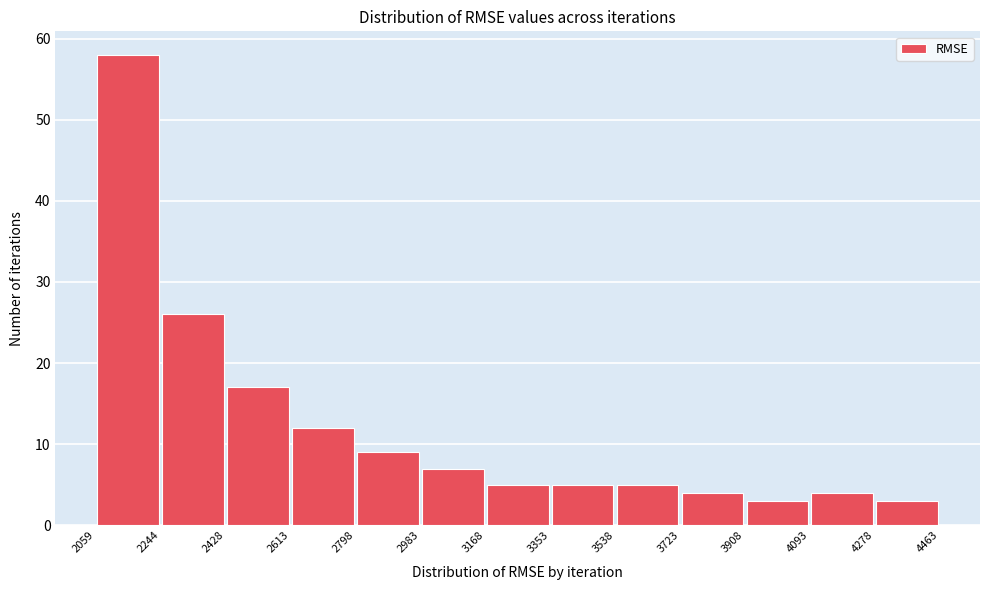

Over which range of the x-axis is the bar tallest?

2059 to 2244